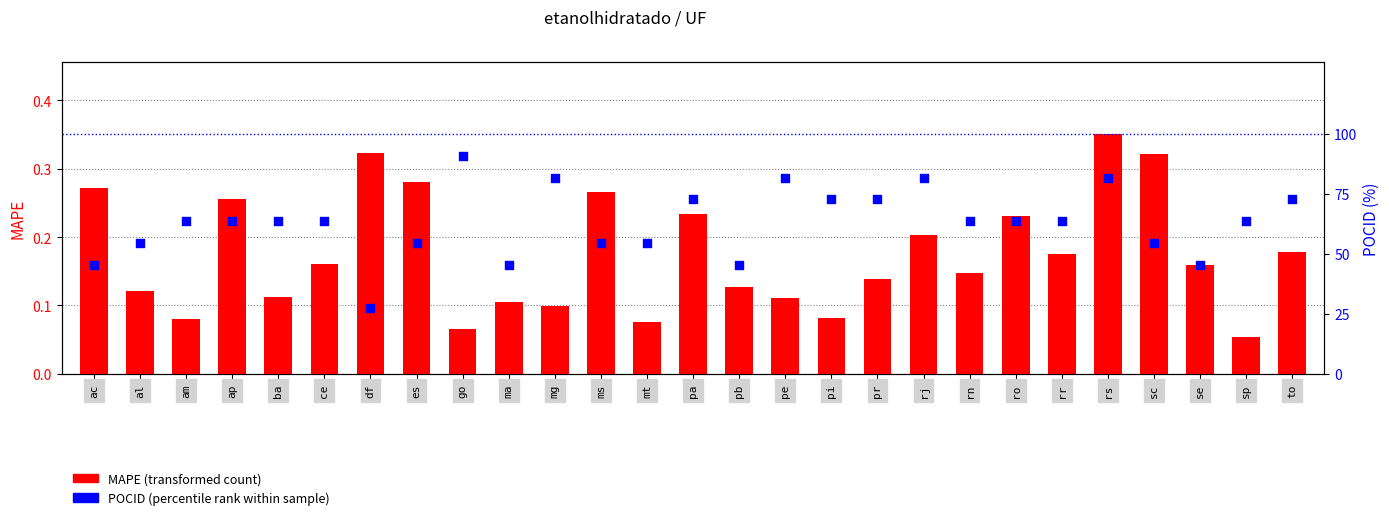

At how many categories does at least one series exceed 64?

9